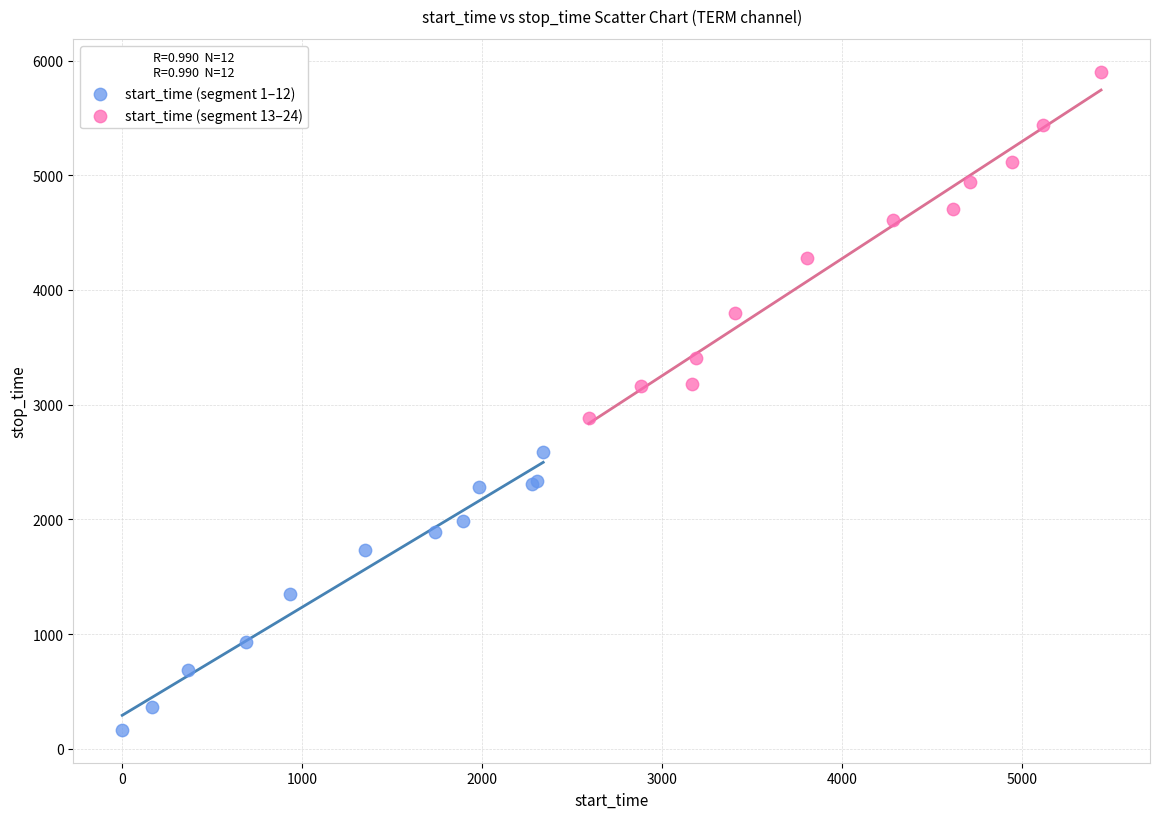

Which series reaches the minimum Y coordinate?

start_time (segment 1–12)